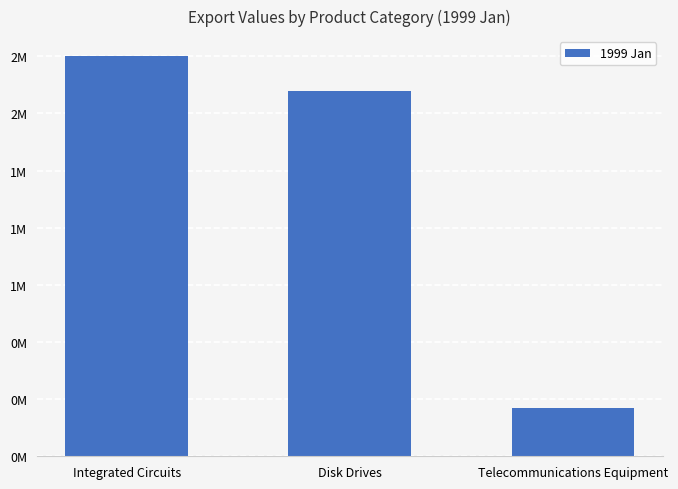

What is the change in value from Disk Drives to Telecommunications Equipment?

-1386956.2